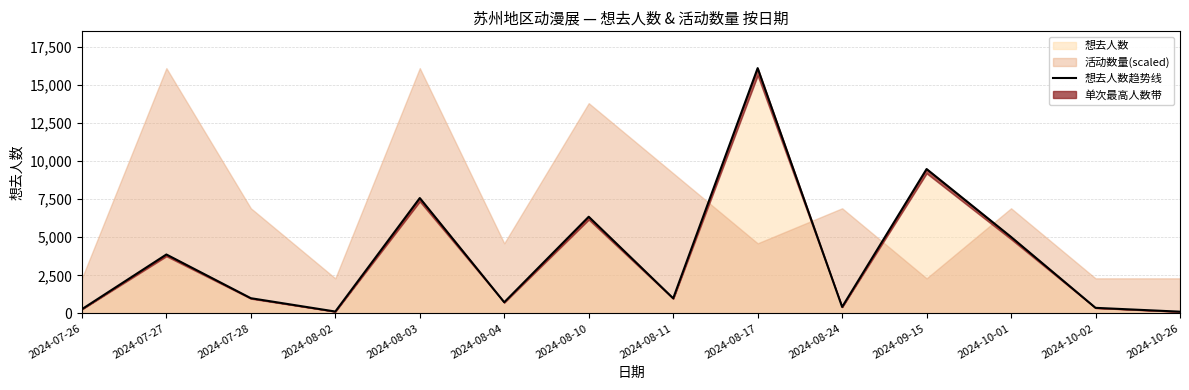

Reading left to right, list all the values displayed in this chart.

2024-07-26=275	2024-07-27=3870	2024-07-28=997	2024-08-02=121	2024-08-03=7579	2024-08-04=731	2024-08-10=6350	2024-08-11=990	2024-08-17=16116	2024-08-24=423	2024-09-15=9485	2024-10-01=5022	2024-10-02=364	2024-10-26=112